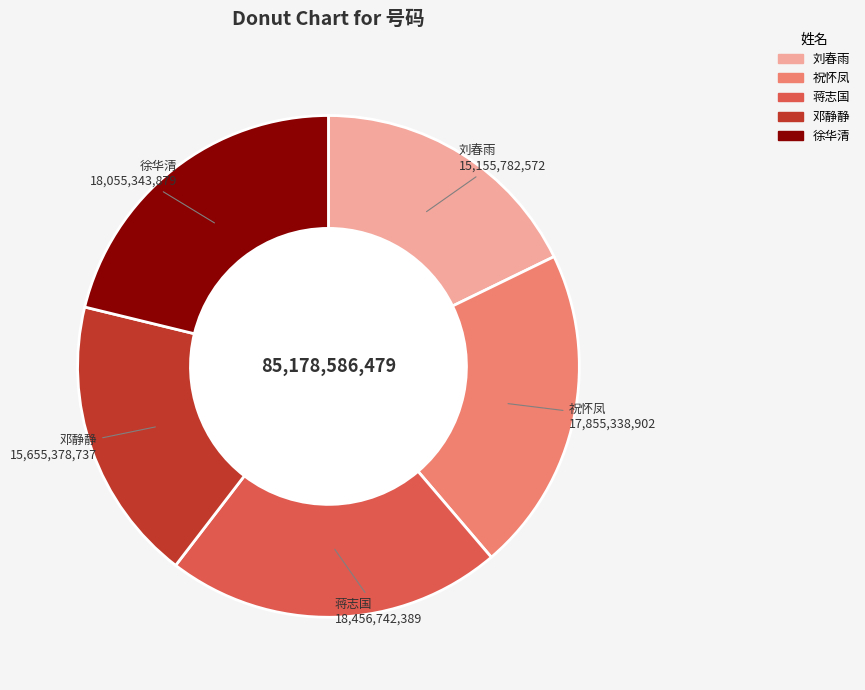

How many slices are in this pie chart?

5